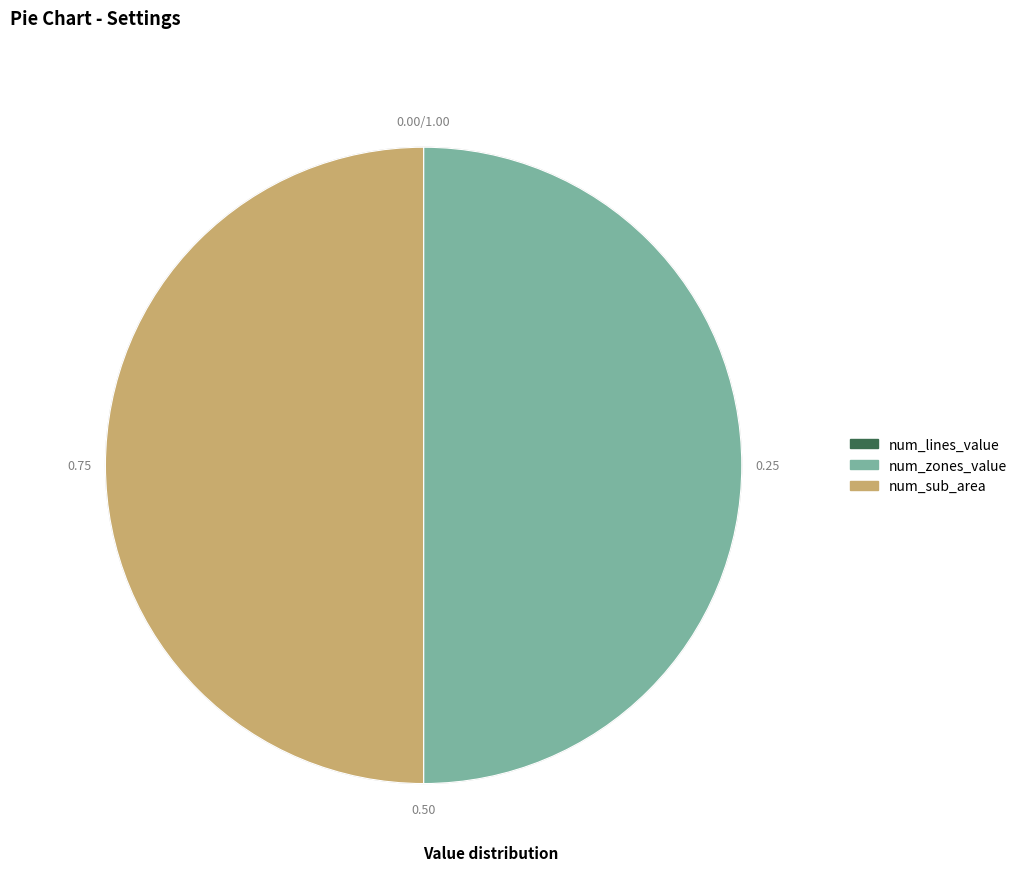

How many segments does this pie chart have?

2